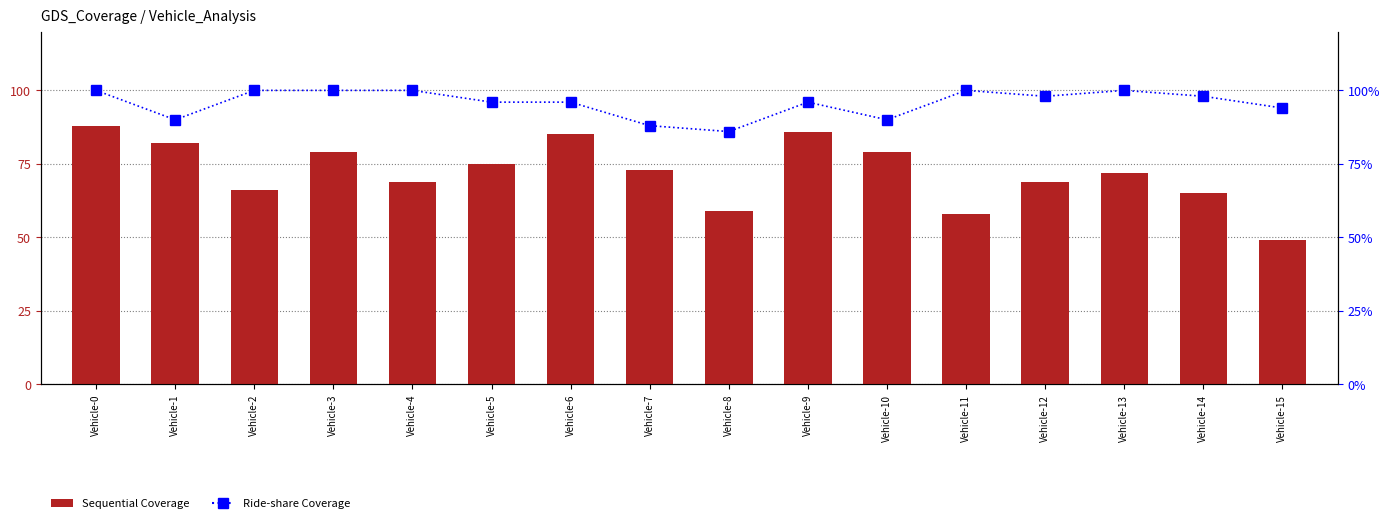

Which category has the lowest value in the Sequential Coverage series?

Vehicle-15